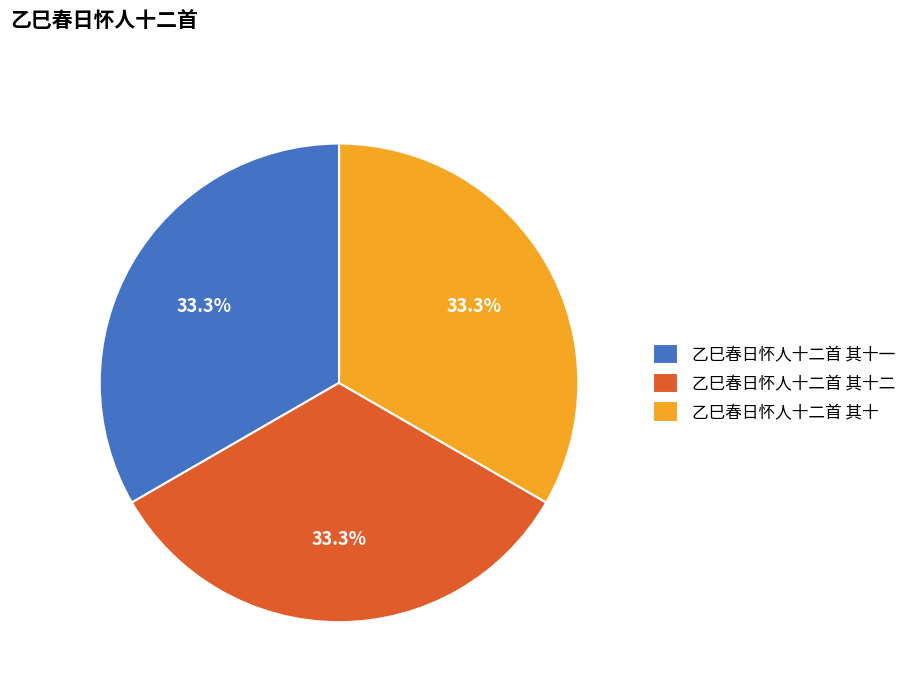

How many slices are in this pie chart?

3